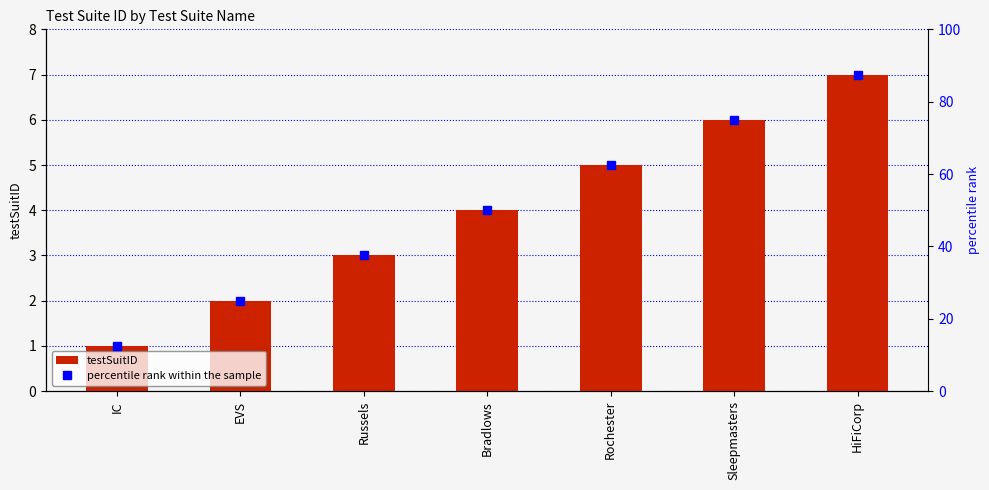

What is the sum of the percentile rank within the sample values at Rochester and EVS?

87.5